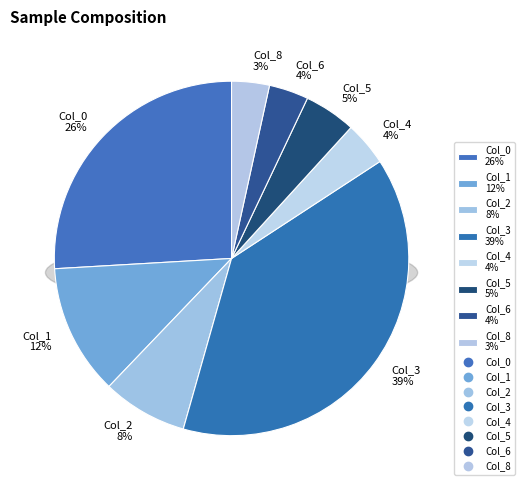

Between Col_8 and Col_1, which is larger?

Col_1